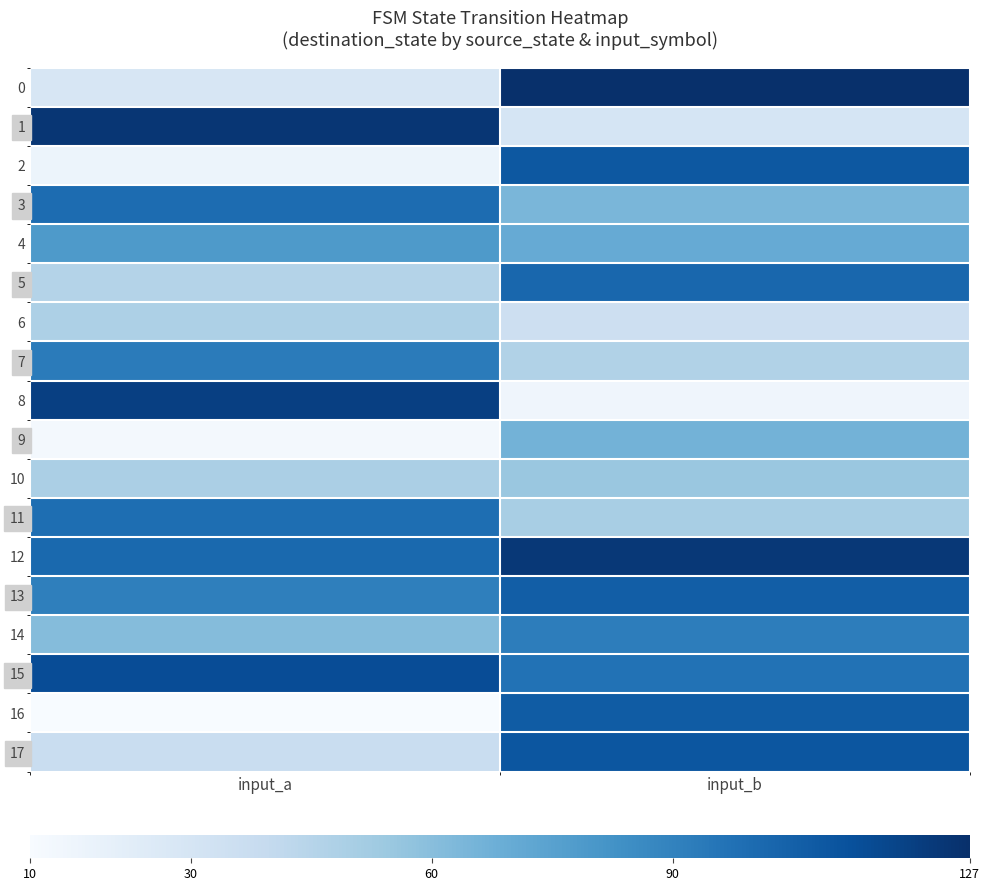

Count the number of categories in the chart.

2